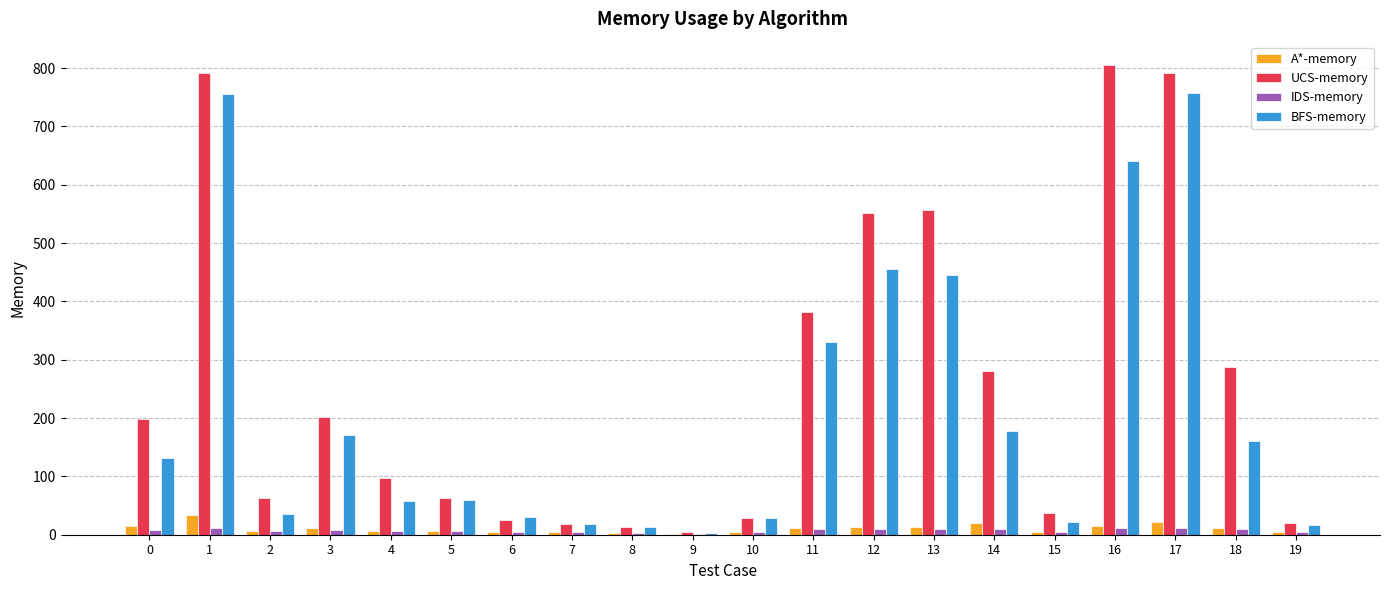

True or false: BFS-memory has a value of 757 at 17.

True